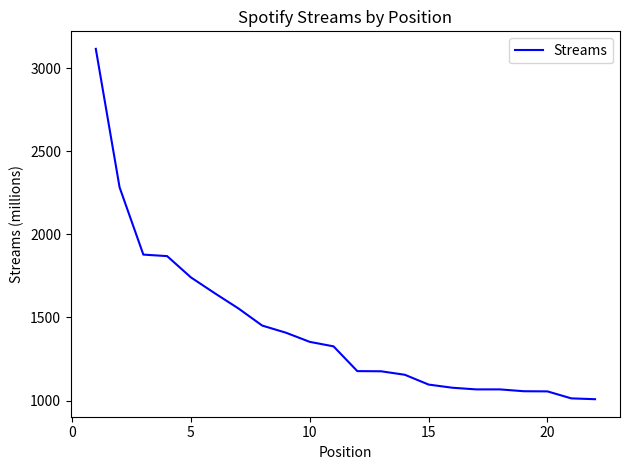

What is the maximum value shown in the chart?

3116